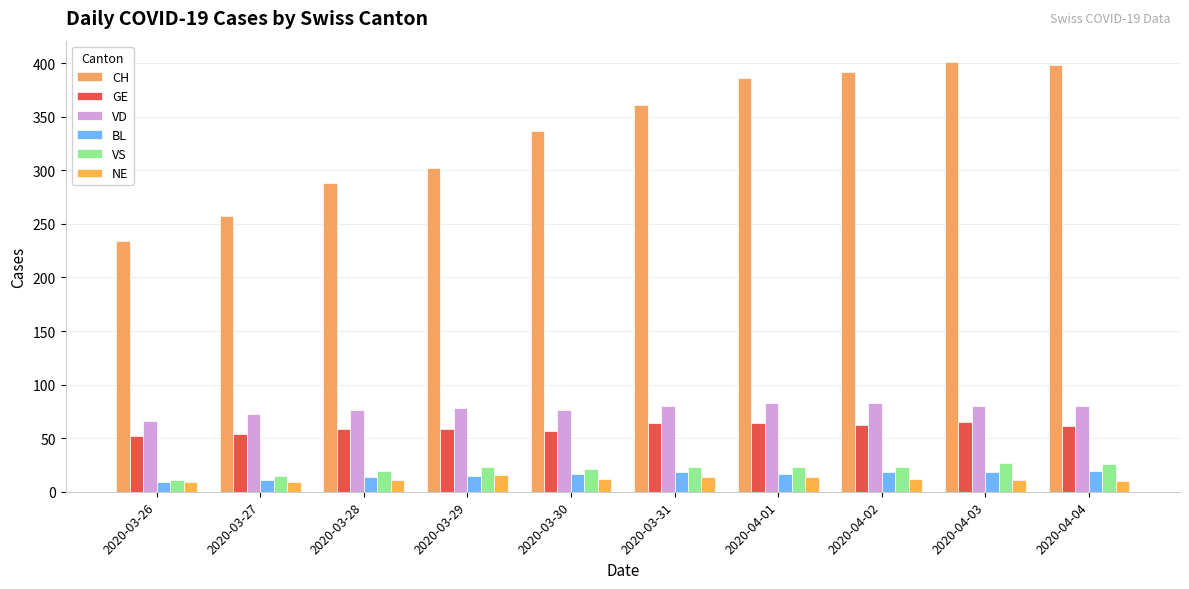

What is the label of the 6th bar from the right?

2020-03-30